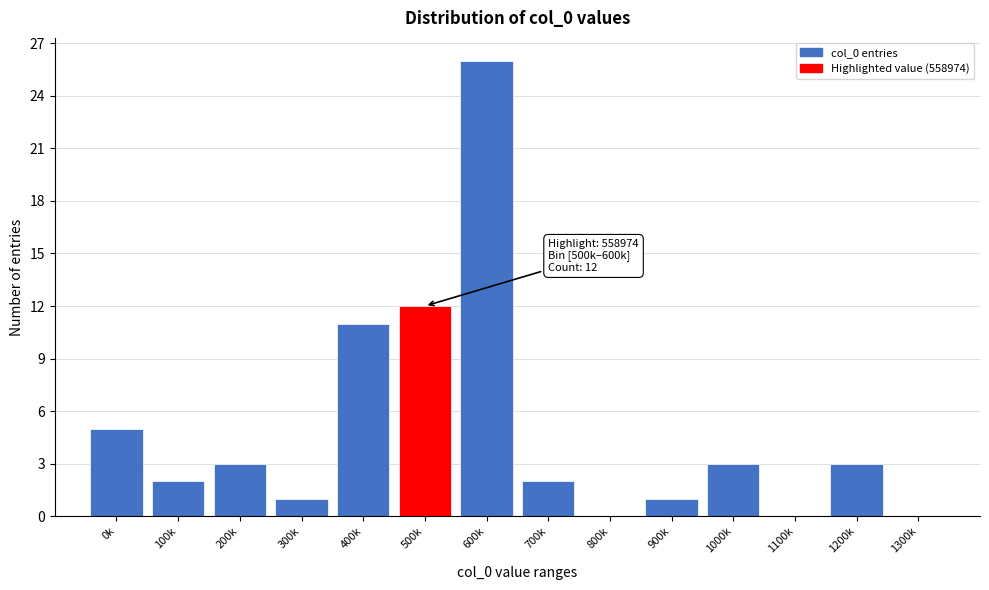

Reading left to right, transcribe all the data shown in this chart.

0k=5	100k=2	200k=3	300k=1	400k=11	500k=12	600k=26	700k=2	800k=0	900k=1	1000k=3	1100k=0	1200k=3	1300k=0